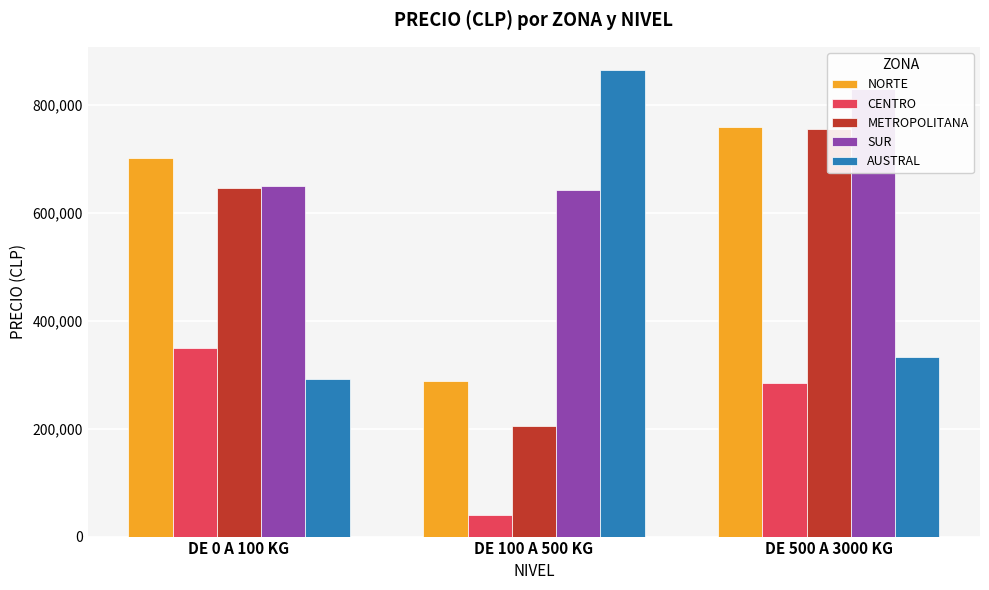

Where is SUR nearest to the value 735514?

DE 0 A 100 KG